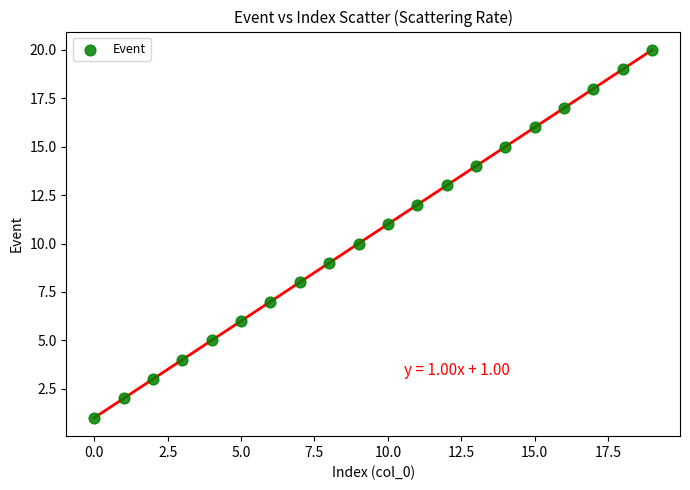

What is the range of Y values (max minus min)?

19